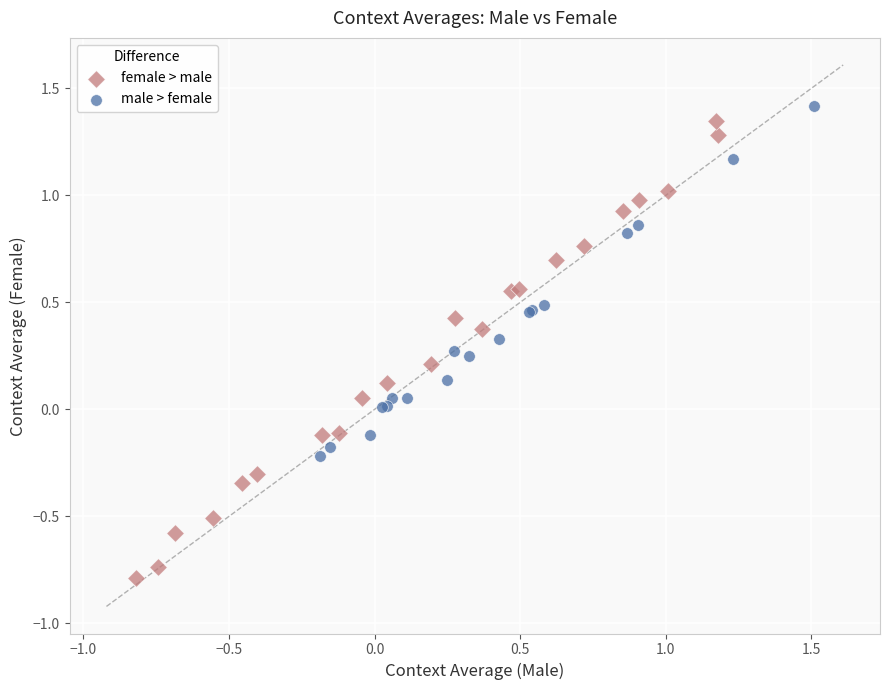

What are all the series names shown in the legend?

female > male, male > female